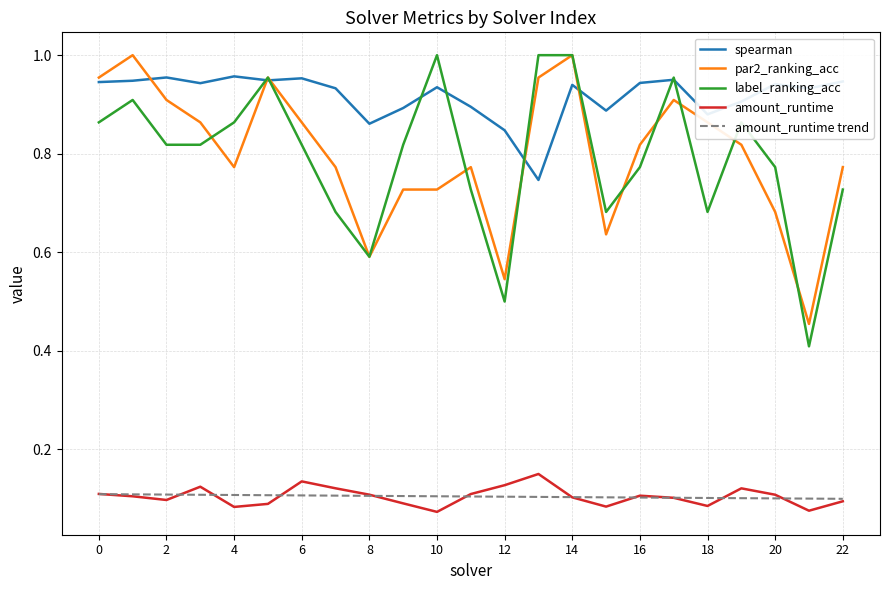

Which series has the largest total across all categories?

spearman